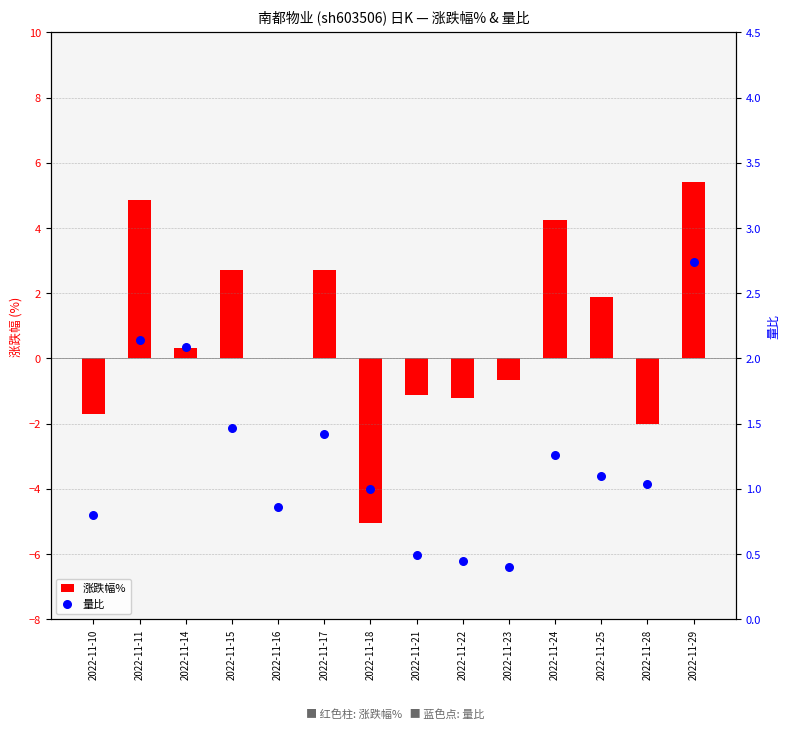

Which series reaches the maximum Y coordinate?

涨跌幅%